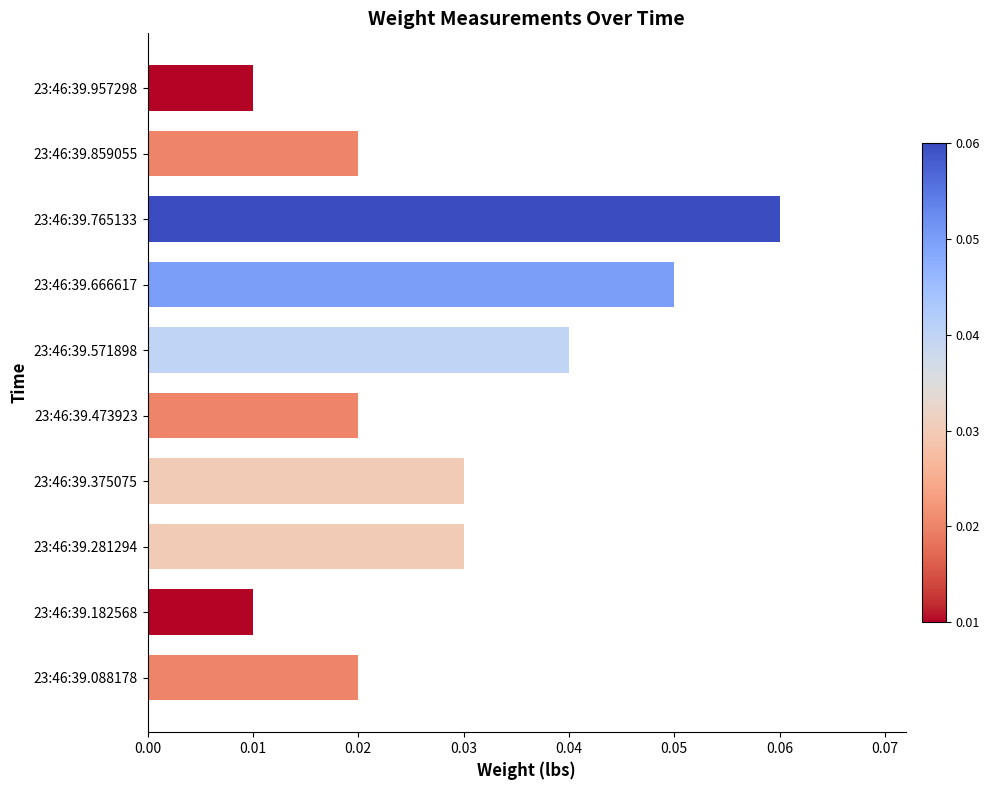

The value at 23:46:39.765133 is 0.0. True or false?

False